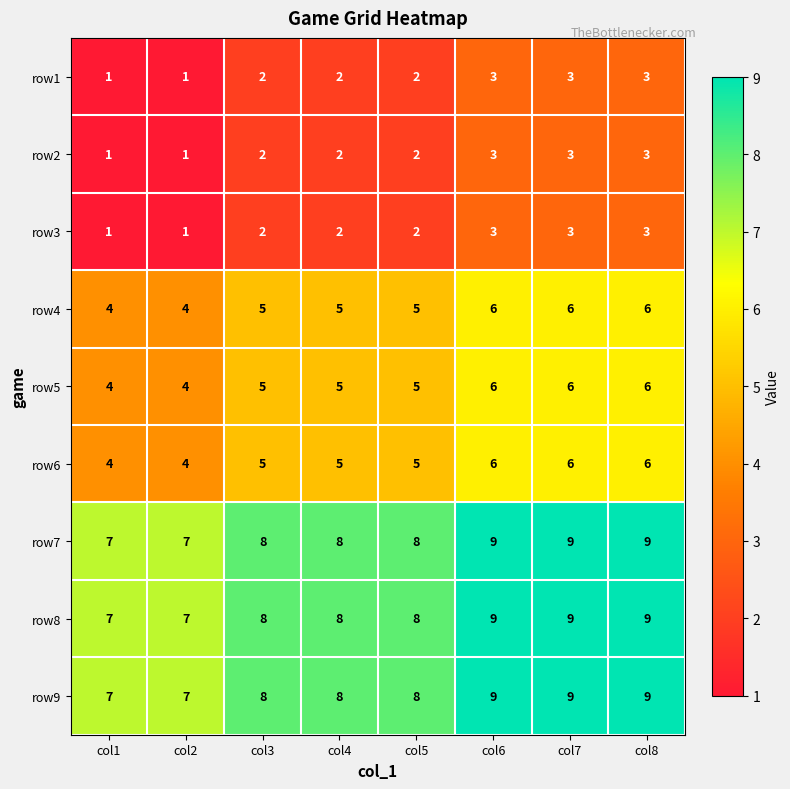

Read the row4 value at col1.

4